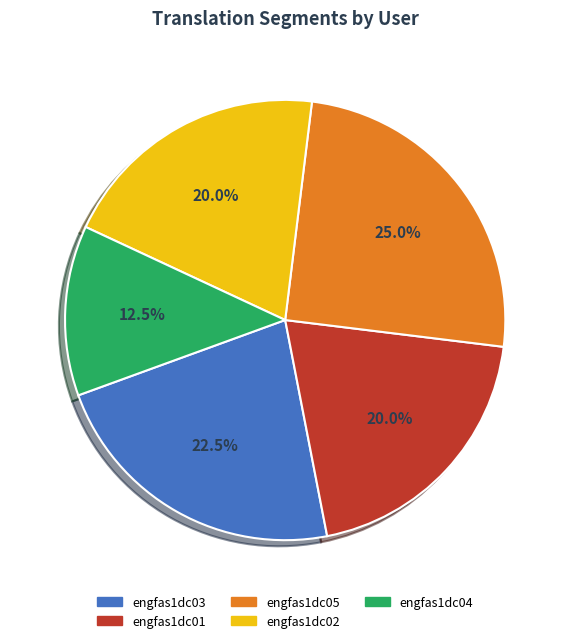

Is there any slice that represents more than half of the pie?

No